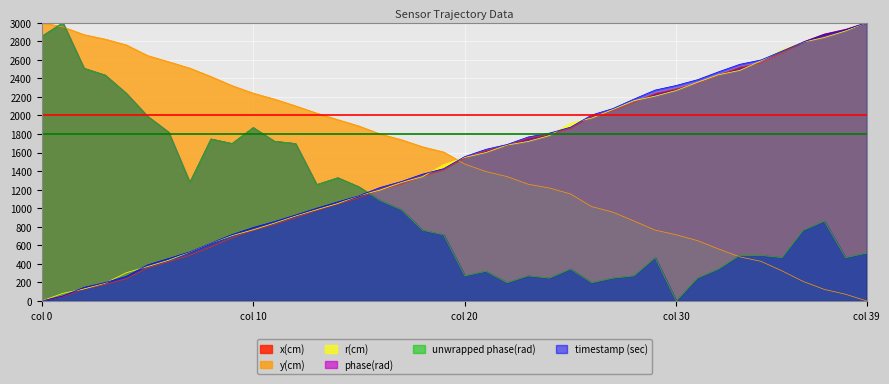

Rank the series by their maximum value, from highest to lowest.

r(cm), x(cm), timestamp (sec), y(cm), phase(rad), unwrapped phase(rad)